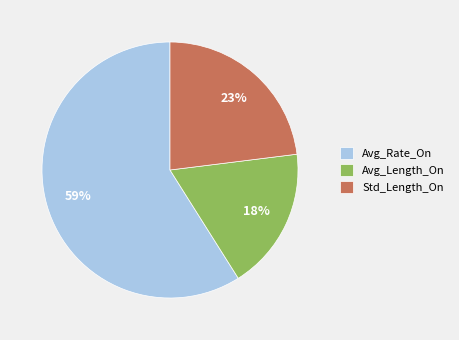

To the nearest percent, what portion does Avg_Rate_On represent?

59%